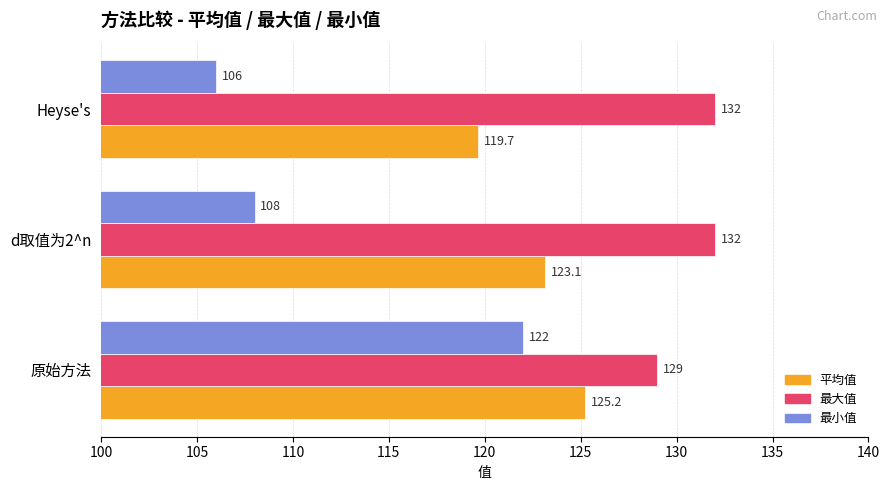

Which series has the widest spread of values?

最小值